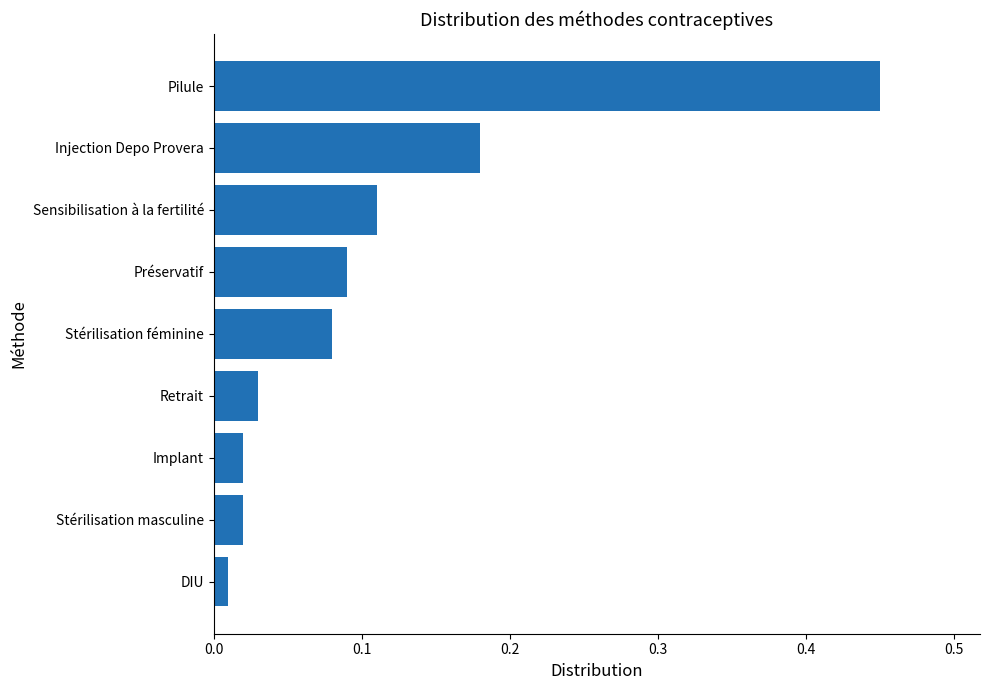

What is the sum of all values?

1.0